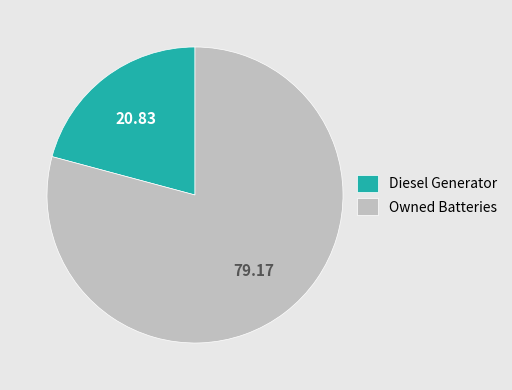

Rank the categories by value from highest to lowest.

Owned Batteries, Diesel Generator